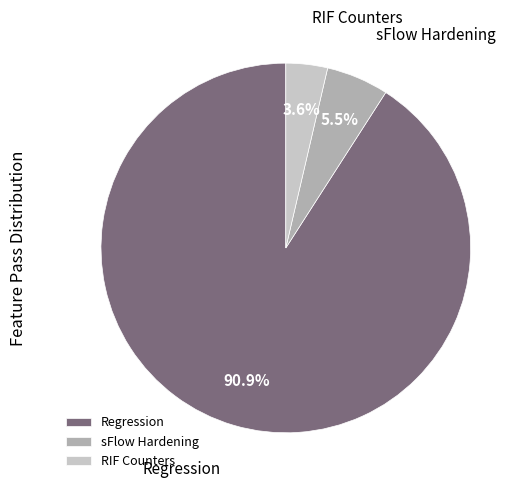

Count the number of slices in the pie.

3